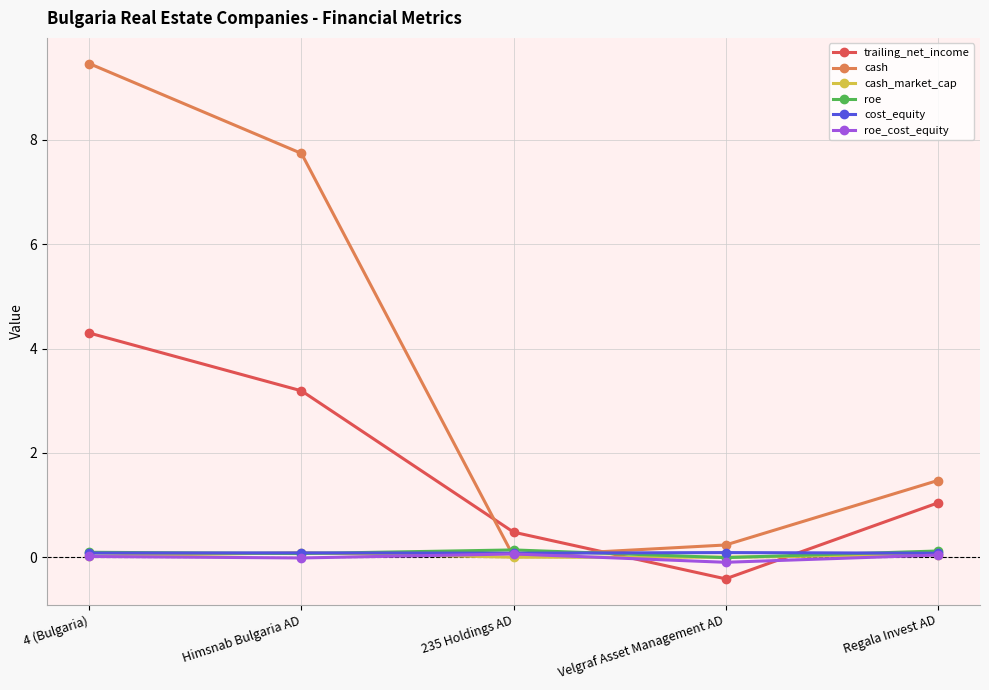

How many values in the cash series exceed 1?

3